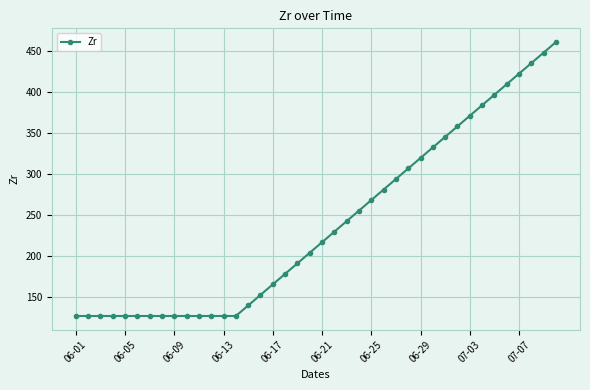

What is the maximum value shown in the chart?

461.3